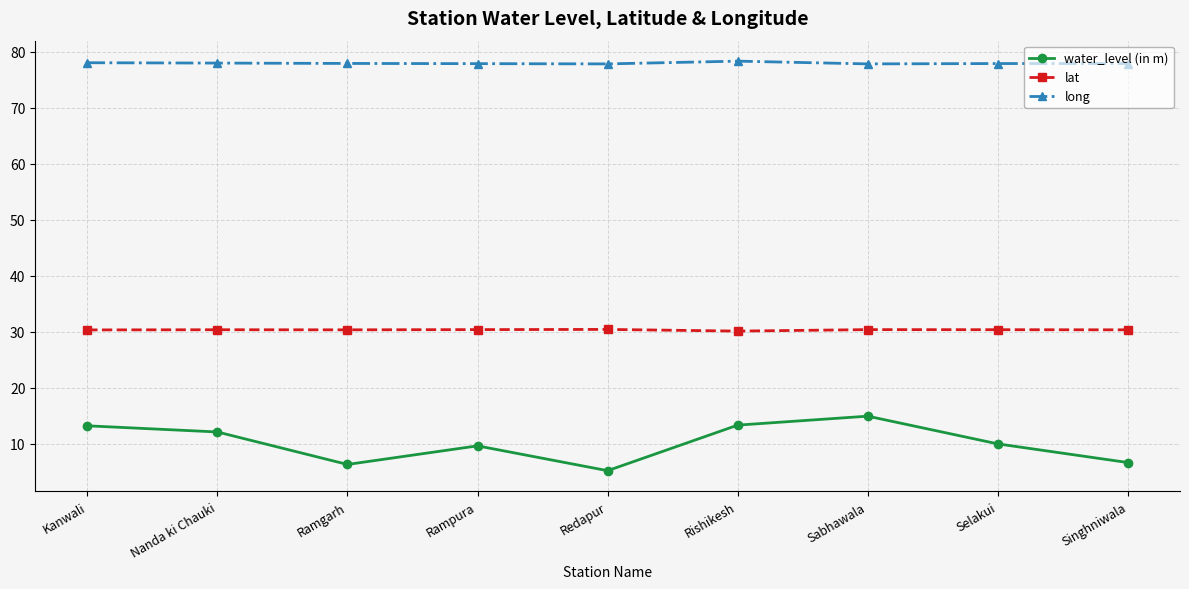

What is the value of the lat point at the 9th from the left?

30.3